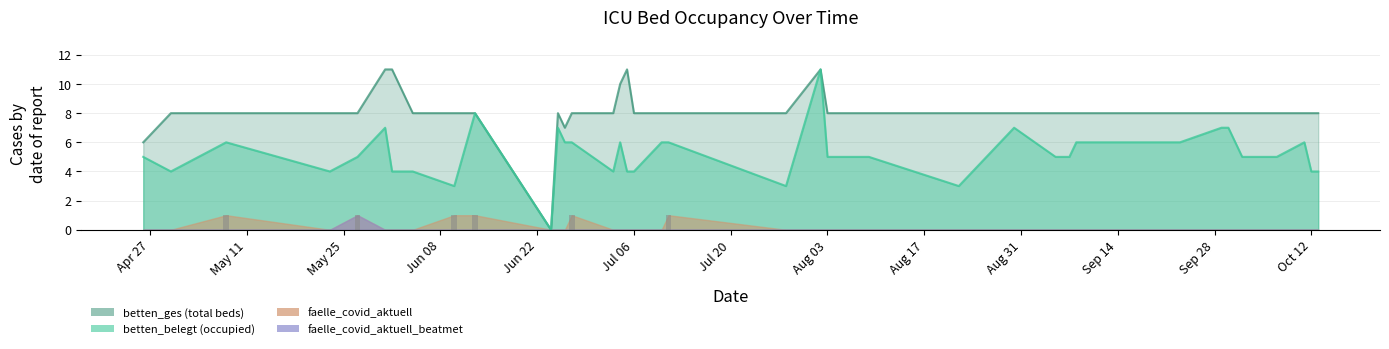

Which series has the largest range (max minus min)?

betten_ges